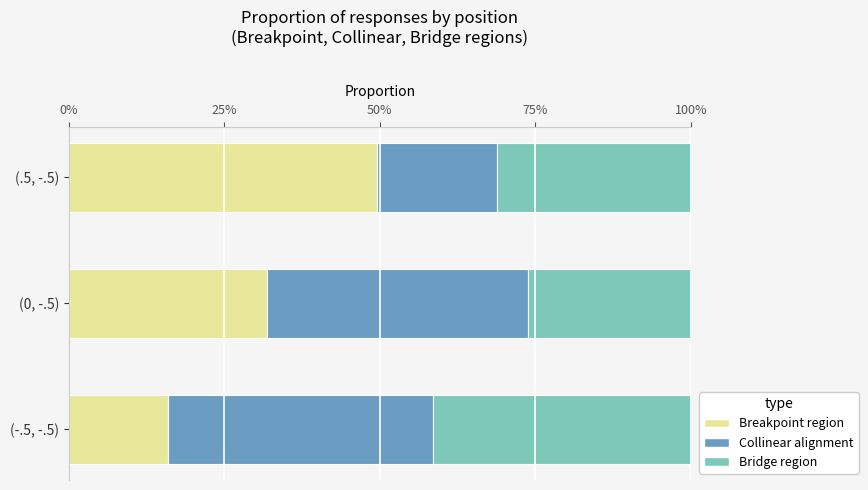

Reading right to left, transcribe all the data shown in this chart.

Breakpoint region: 0.5	0.3	0.2
Collinear alignment: 0.2	0.4	0.4
Bridge region: 0.3	0.3	0.4